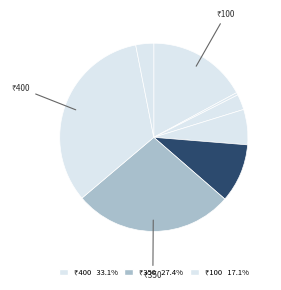

Count the number of slices in the pie.

8